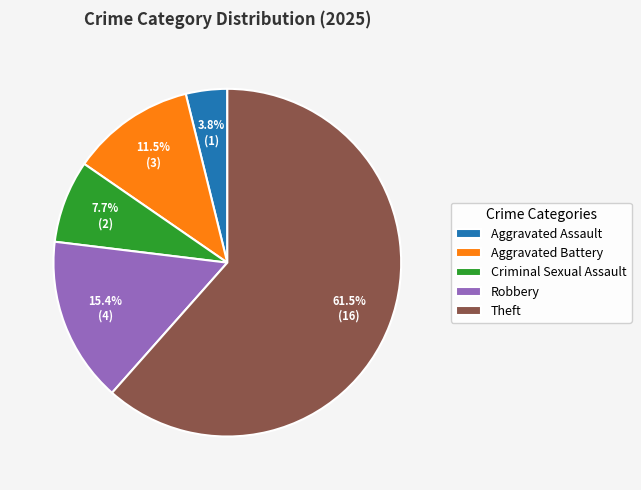

Is there any slice that represents more than half of the pie?

Yes